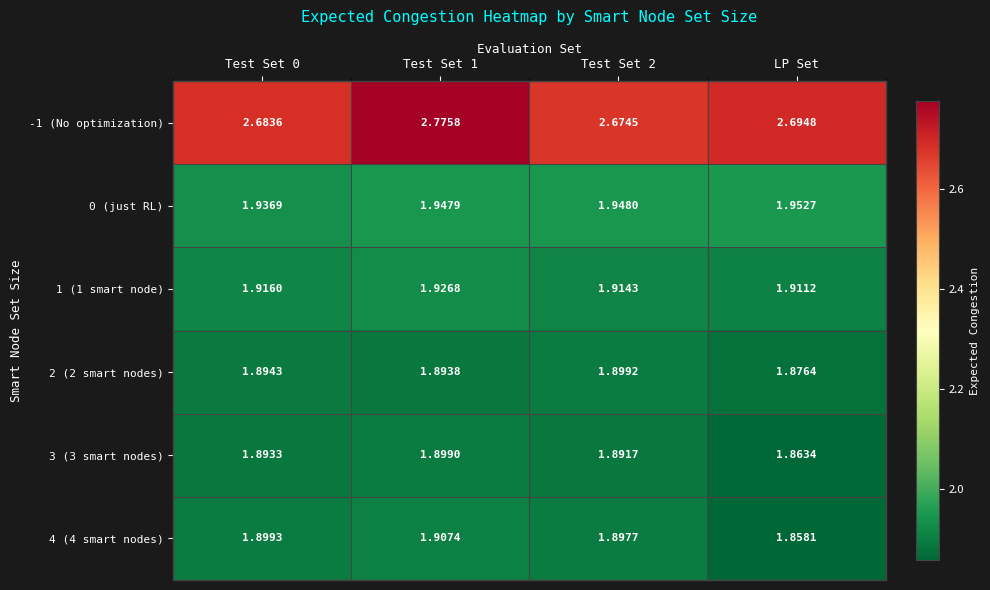

Between Test Set 0 and LP Set, which series saw the biggest shift?

4 (4 smart nodes)